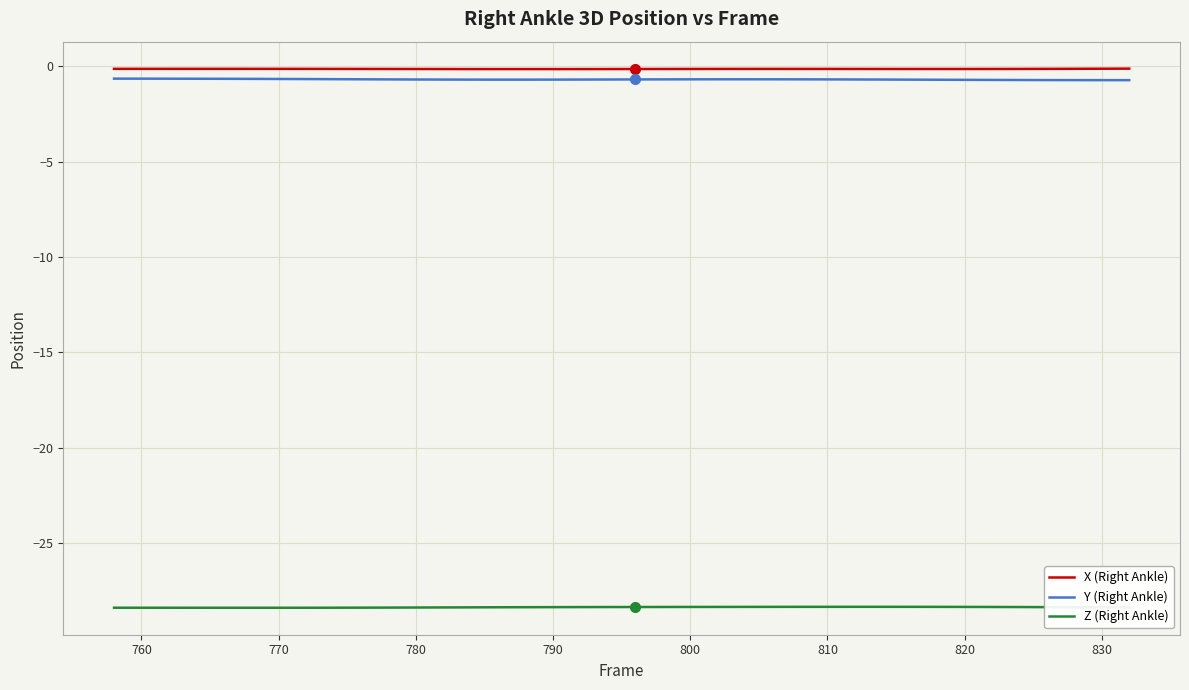

True or false: Y (Right Ankle) and X (Right Ankle) cross at least once.

False